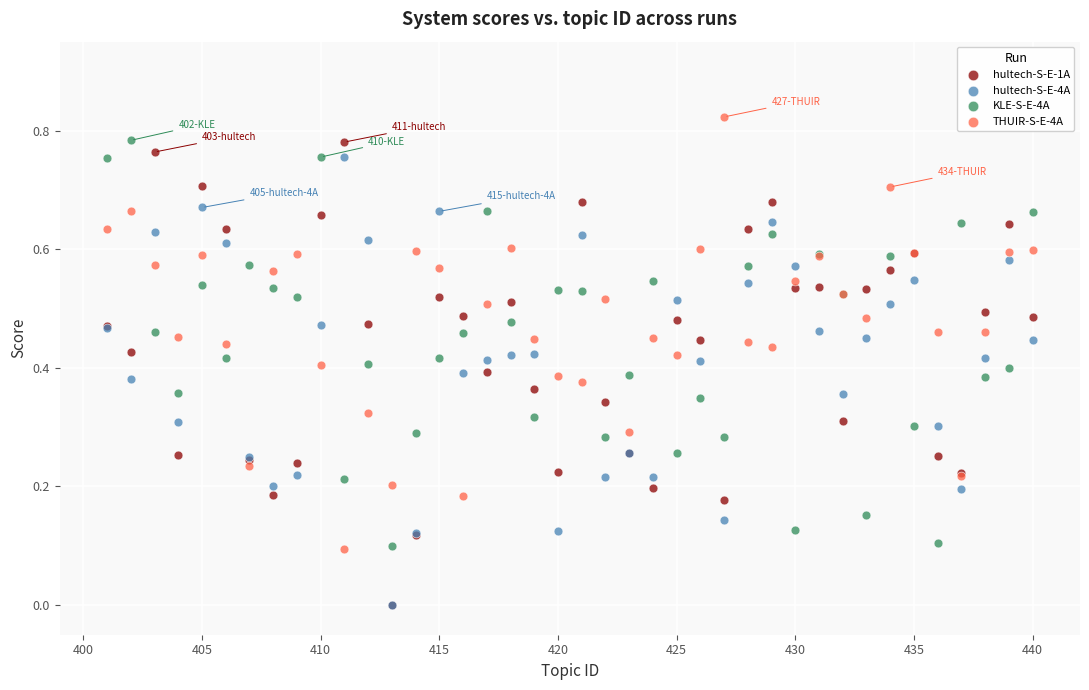

Which series has the widest spread of Y values?

hultech-S-E-1A